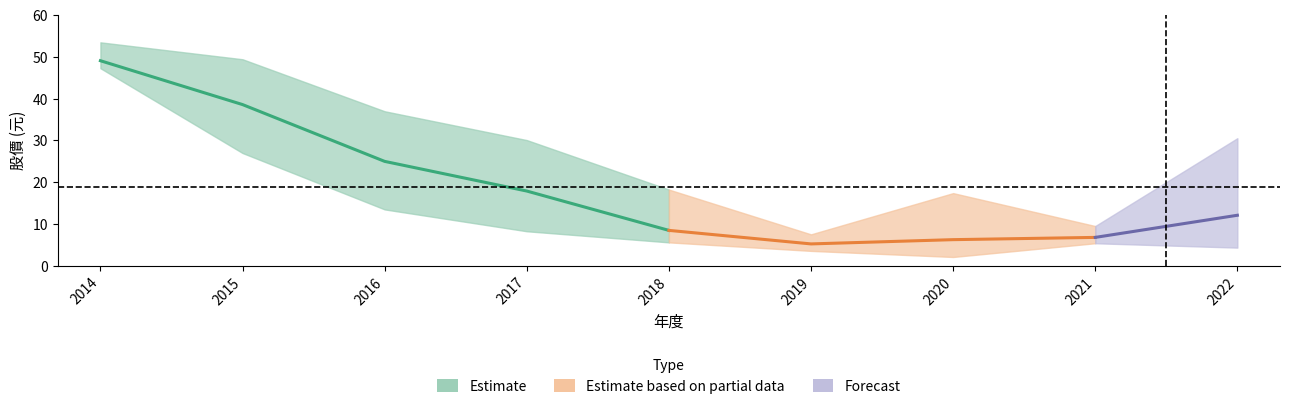

What is the difference between the highest and lowest values at 2019?

4.0